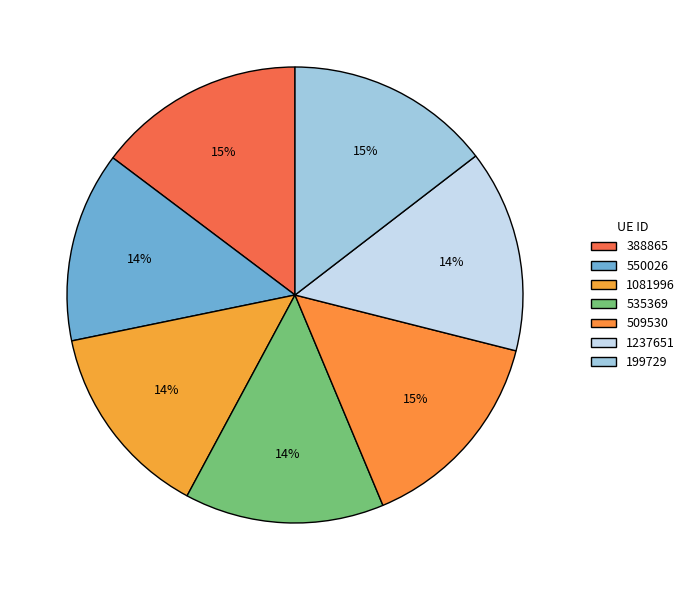

To the nearest percent, what percentage of the pie is 388865?

15%